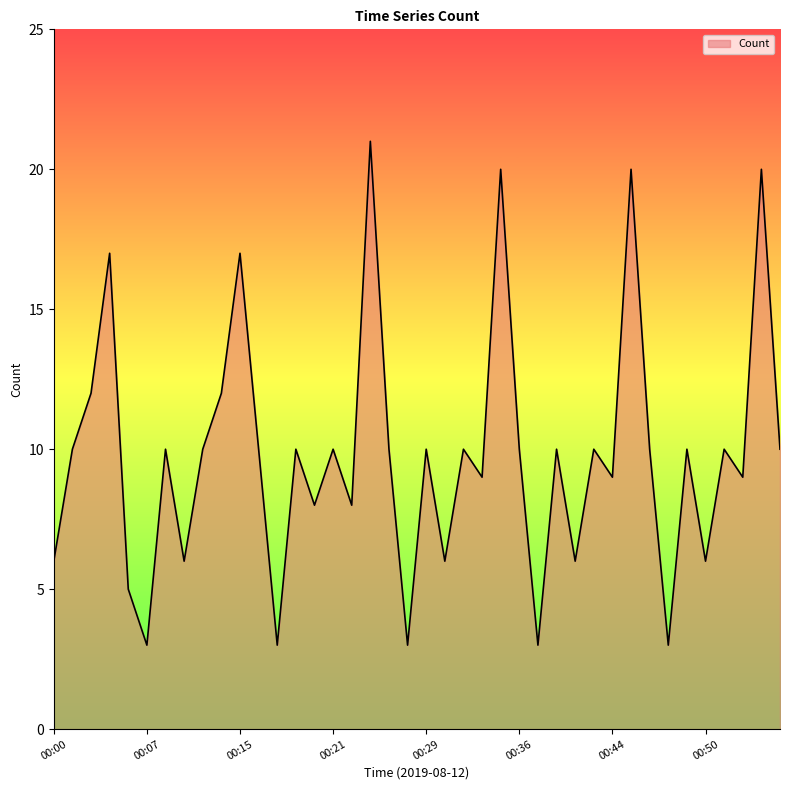

What is the difference between the maximum and minimum values?

18